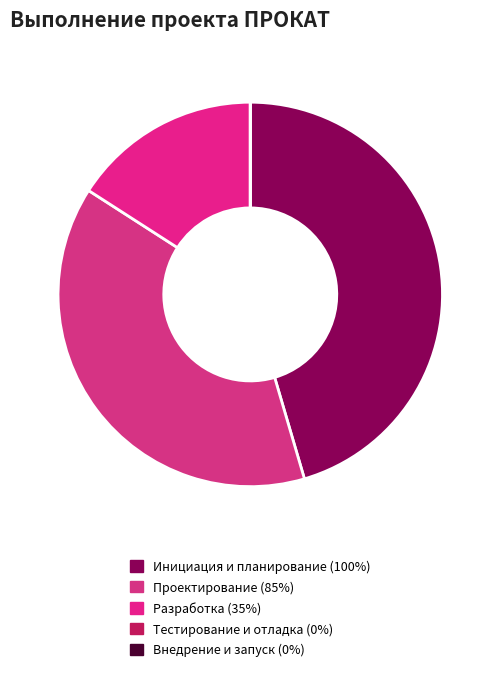

What percentage is NOT represented by Разработка?

84.1%